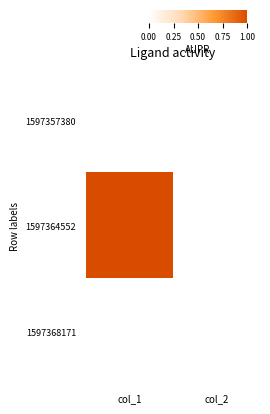

At which category is the sum across all series the highest?

col_1